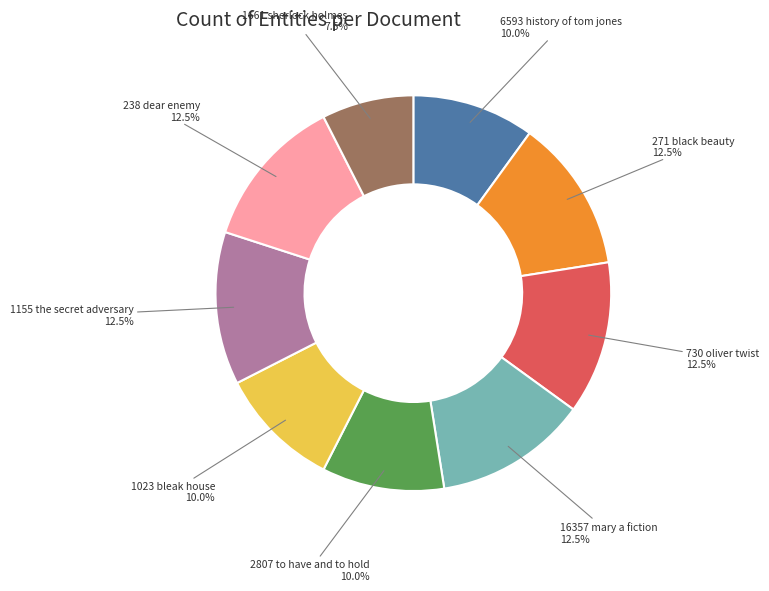

Is there any slice that represents more than half of the pie?

No